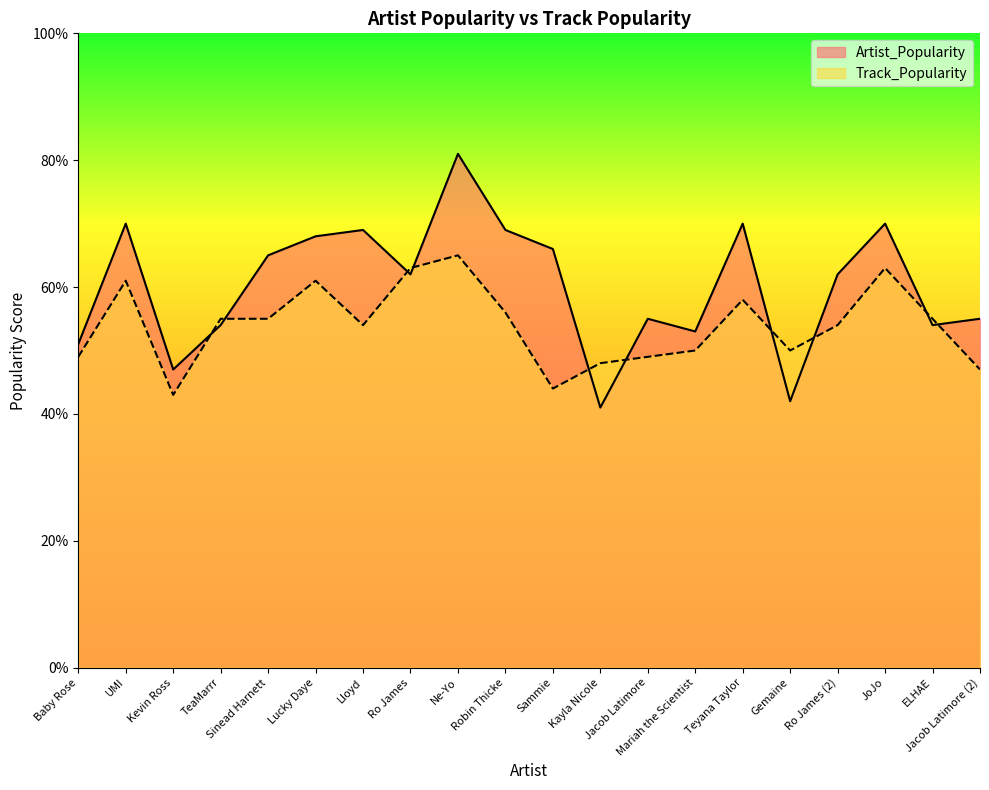

After their last crossing, which series has the higher values: Track_Popularity or Artist_Popularity?

Artist_Popularity